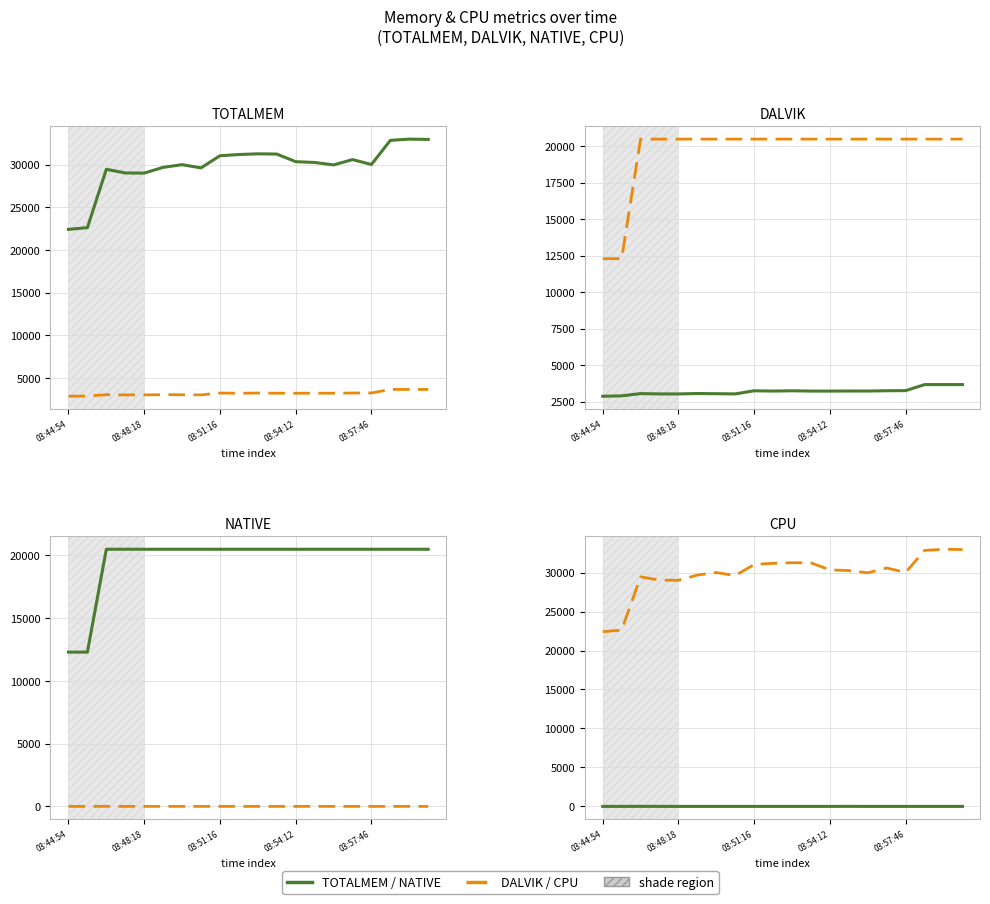

Which series changed the most between 10 and 13?

TOTALMEM